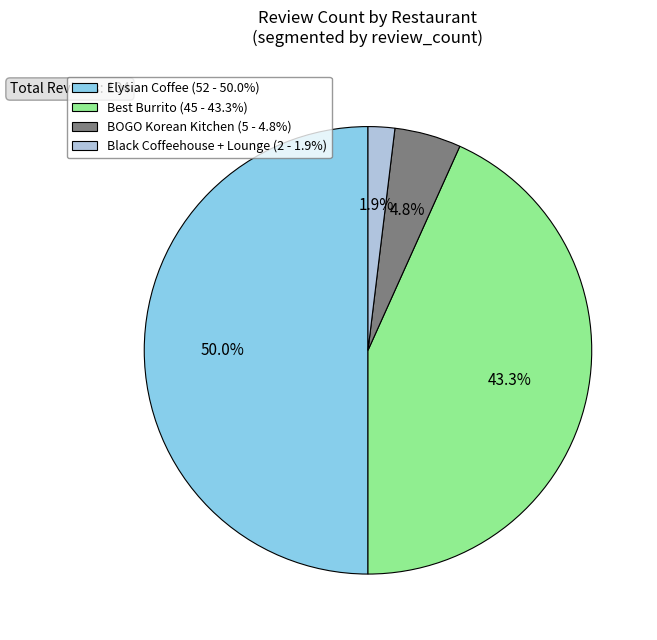

Does BOGO Korean Kitchen (5 - 4.8%) represent more than half of the total?

No